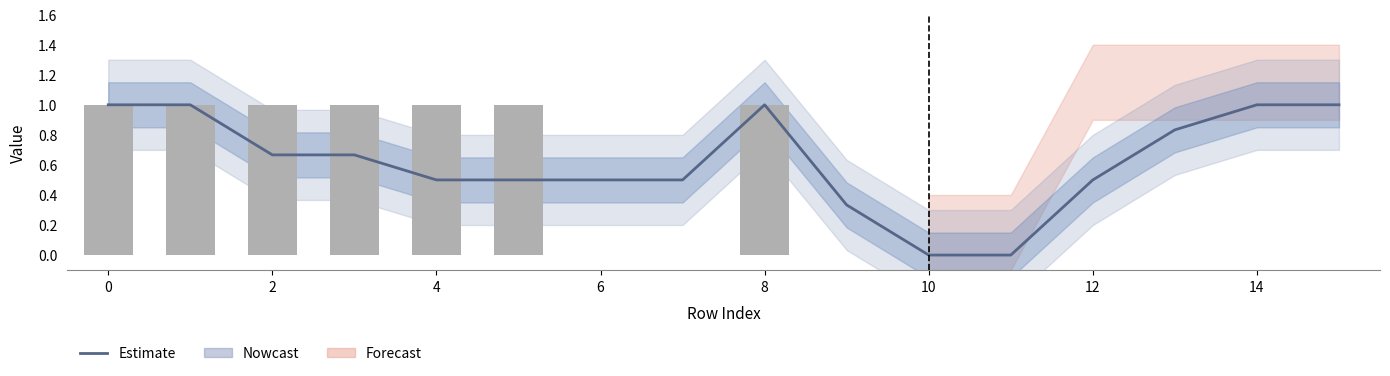

What is the difference between the second highest and minimum values in the col_1 series?

1